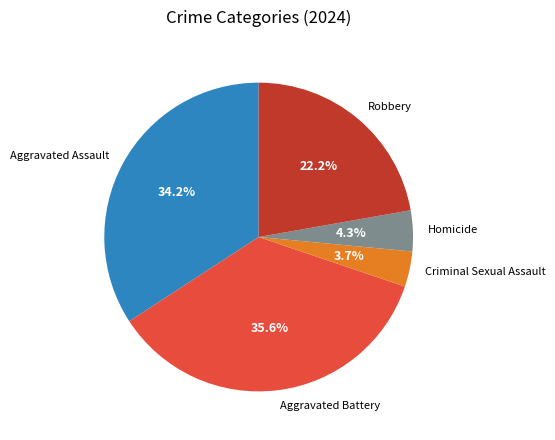

How much of the chart is everything except Robbery?

77.8%